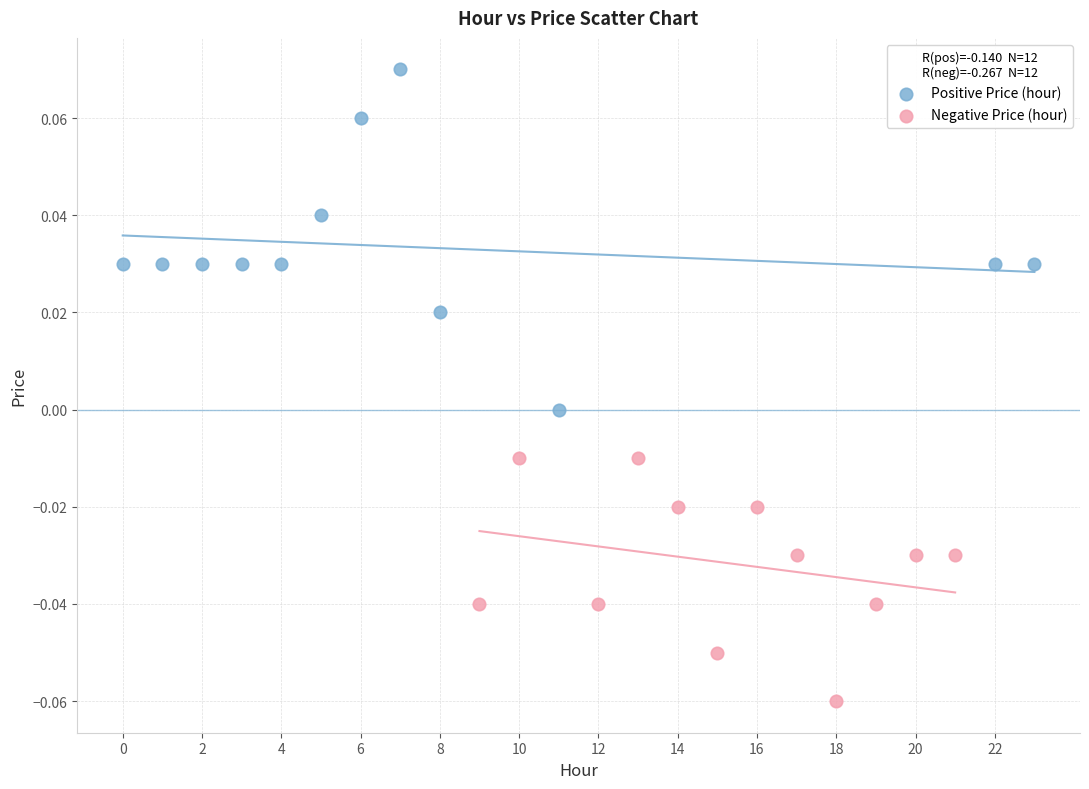

What are all the series names shown in the legend?

Positive Price (hour), Negative Price (hour)